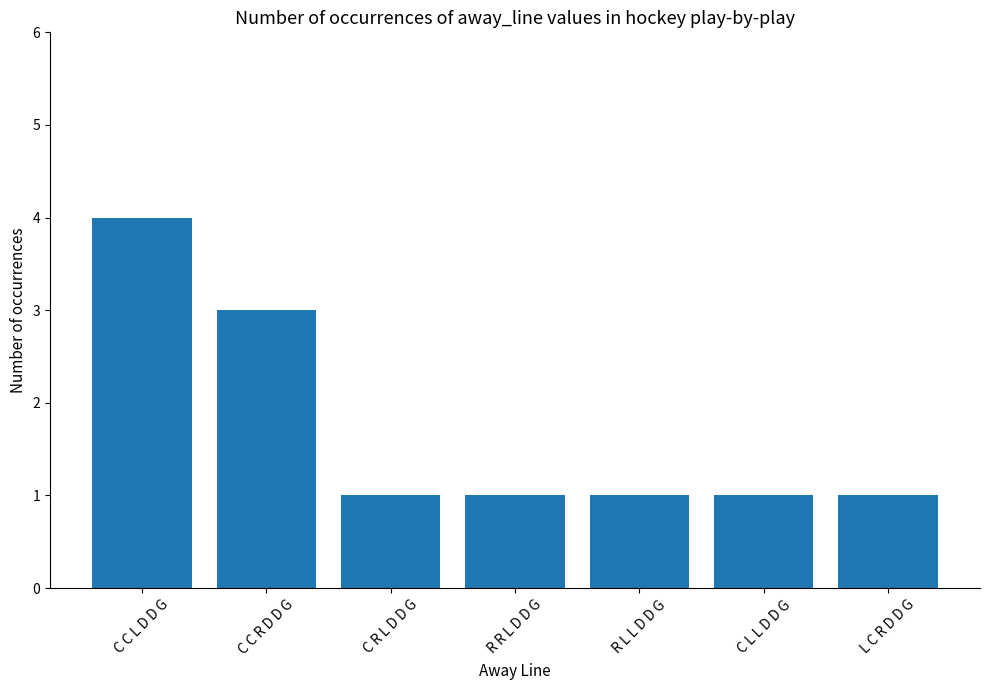

What is the greatest value displayed?

4